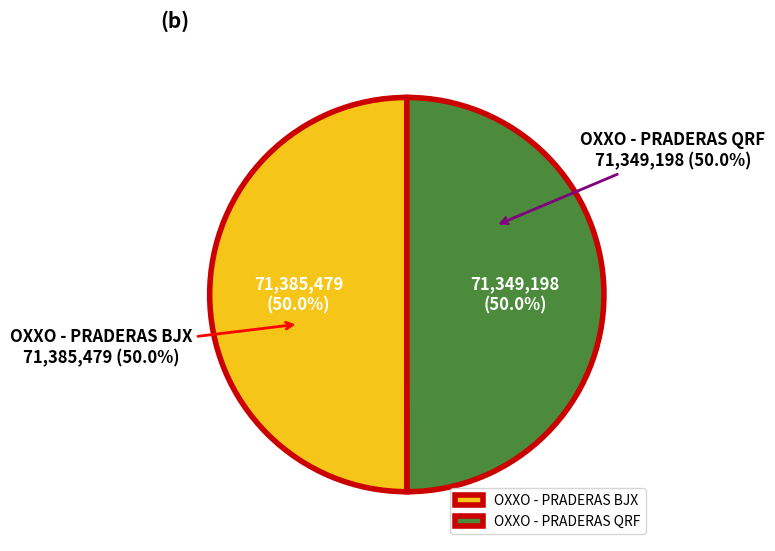

Do OXXO - PRADERAS QRF and OXXO - PRADERAS BJX together represent more than half of the pie?

Yes